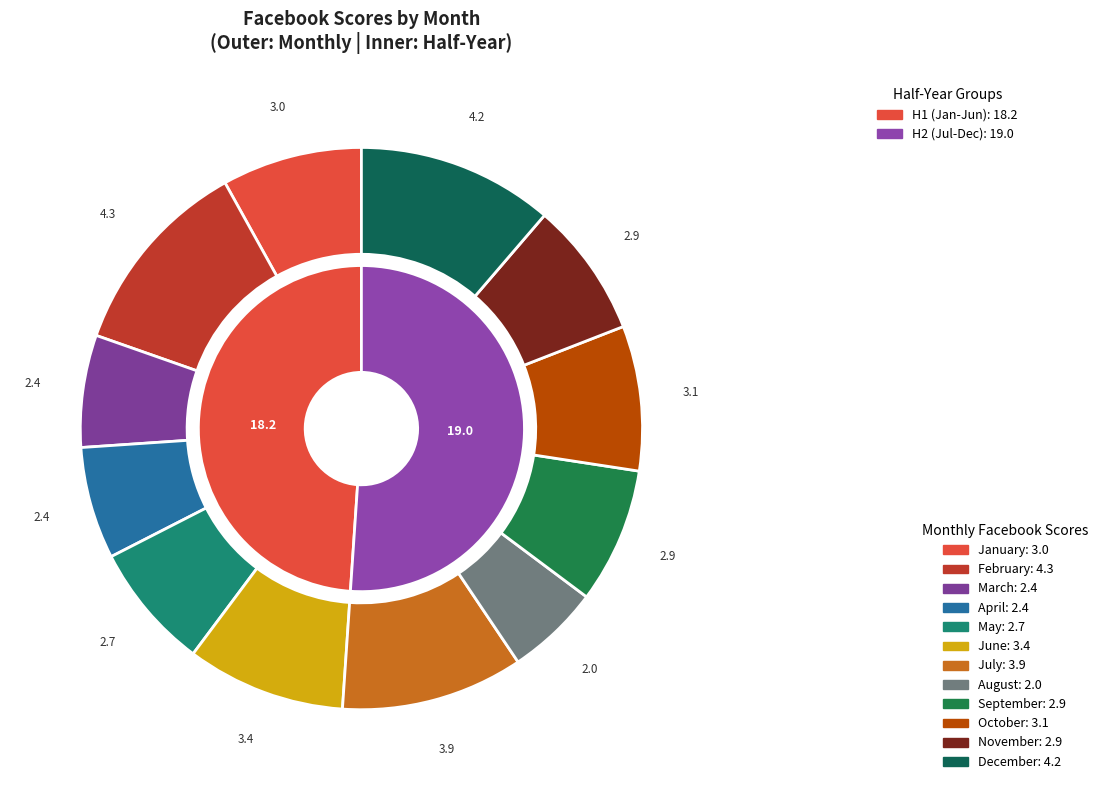

How many segments does this pie chart have?

12